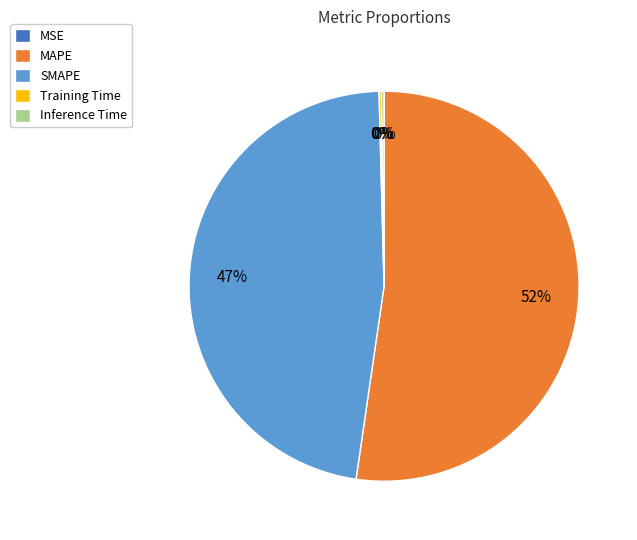

Is the sum of MAPE and SMAPE greater than half?

Yes